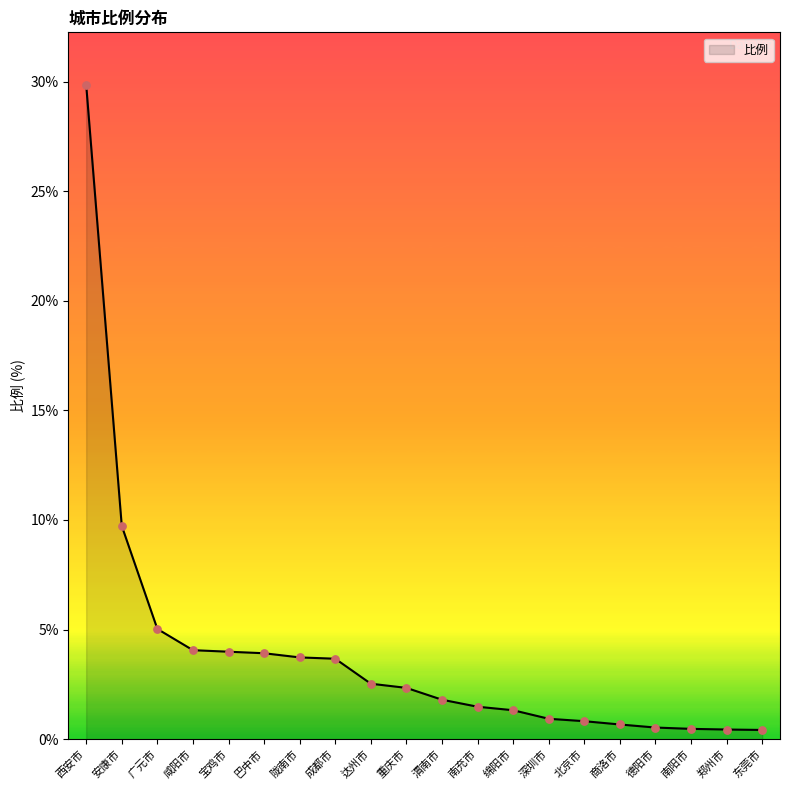

What is the change in value from 广元市 to 重庆市?

-2.7